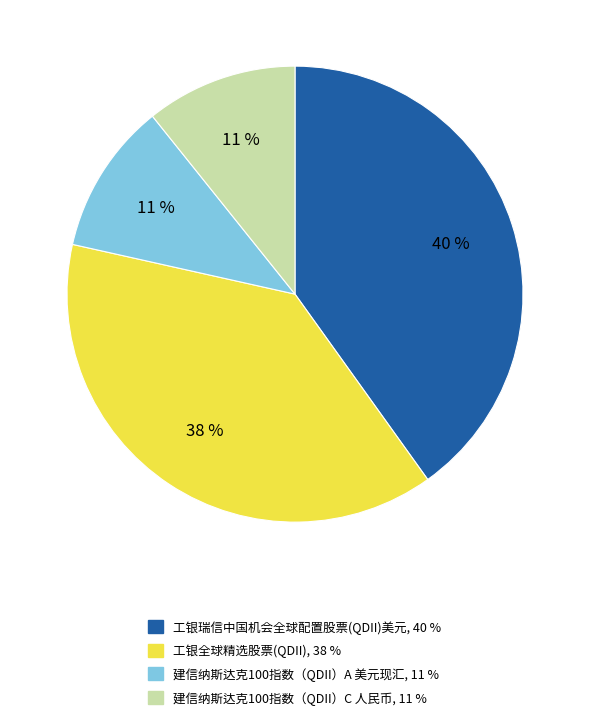

Combined, do 工银瑞信中国机会全球配置股票(QDII)美元 and 建信纳斯达克100指数（QDII）A 美元现汇 account for over 50%?

Yes